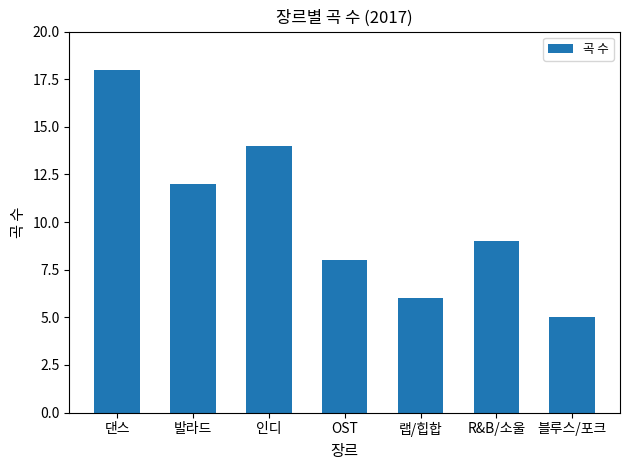

Are the bars horizontal?

No